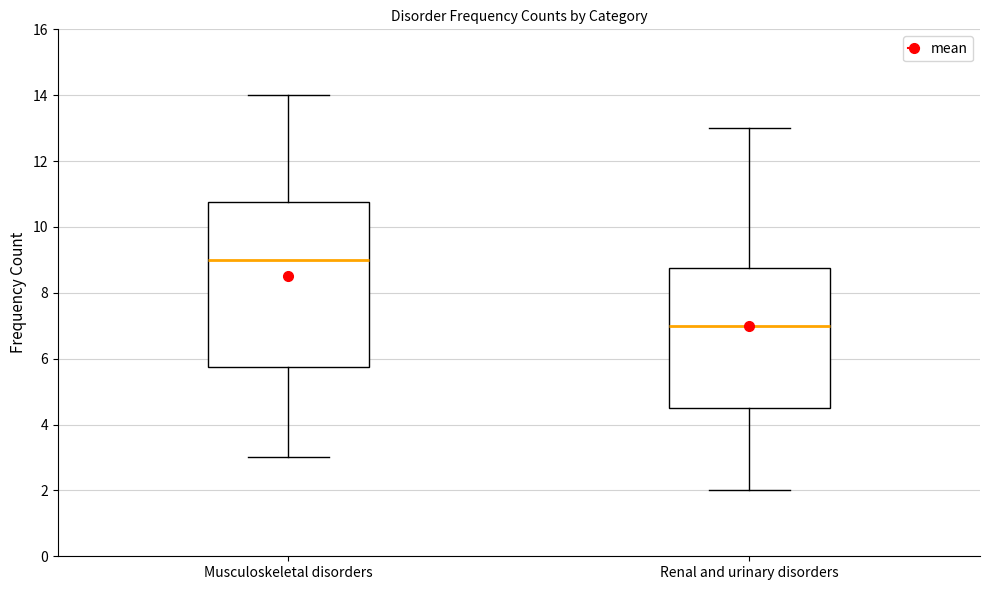

Reading left to right, read every box against the y-axis: the position of its median line, the range the box covers, and the ends of its whiskers. The values are not printed on the chart, so give them approximately, as read against the axis.

Musculoskeletal disorders: median 9.0, box 5.8 to 10.8, whiskers 3.0 to 14.0
Renal and urinary disorders: median 7.0, box 4.6 to 8.8, whiskers 2.0 to 13.0